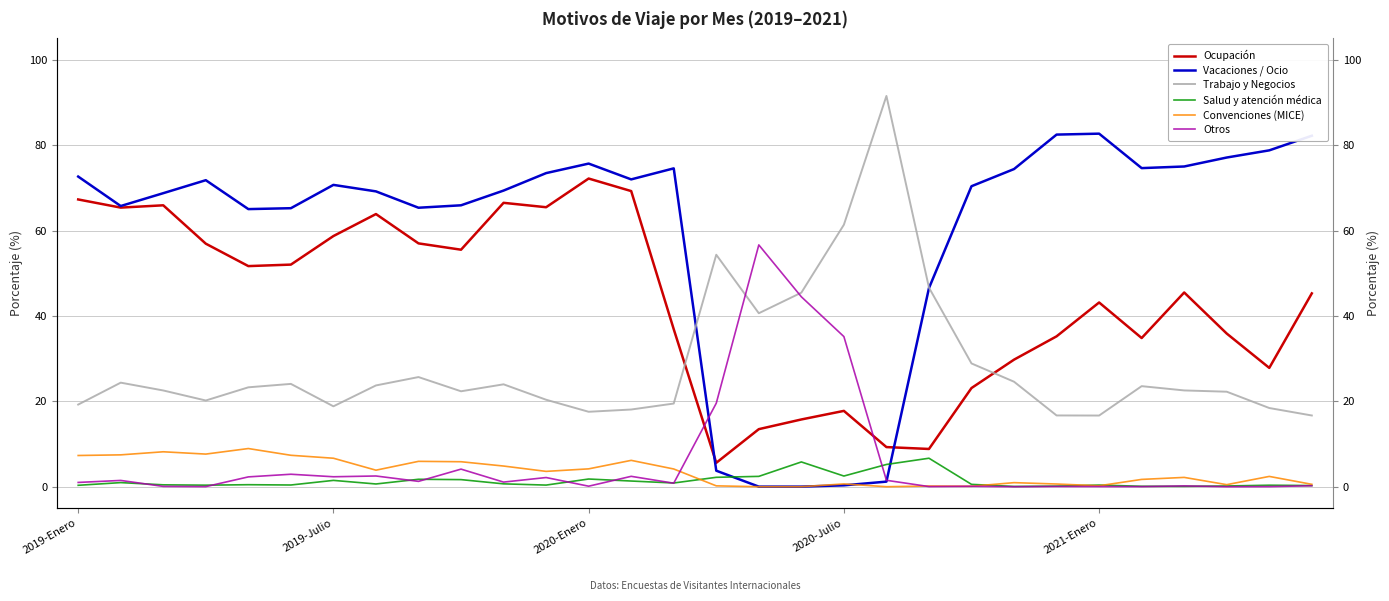

True or false: Convenciones (MICE) has more than 1 points higher than both neighbors.

True